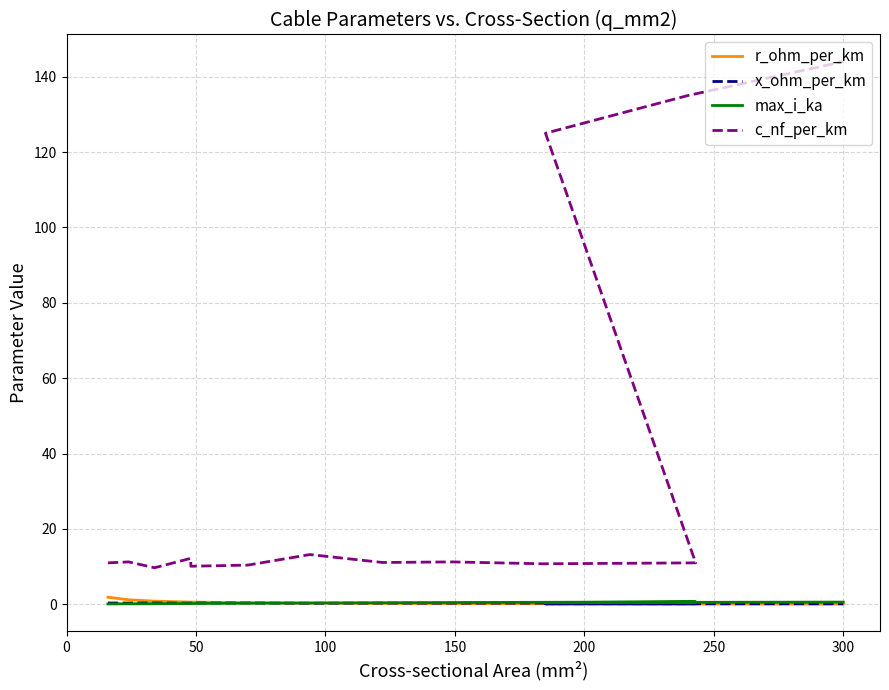

List the series in order of their peak value, highest first.

c_nf_per_km, r_ohm_per_km, max_i_ka, x_ohm_per_km